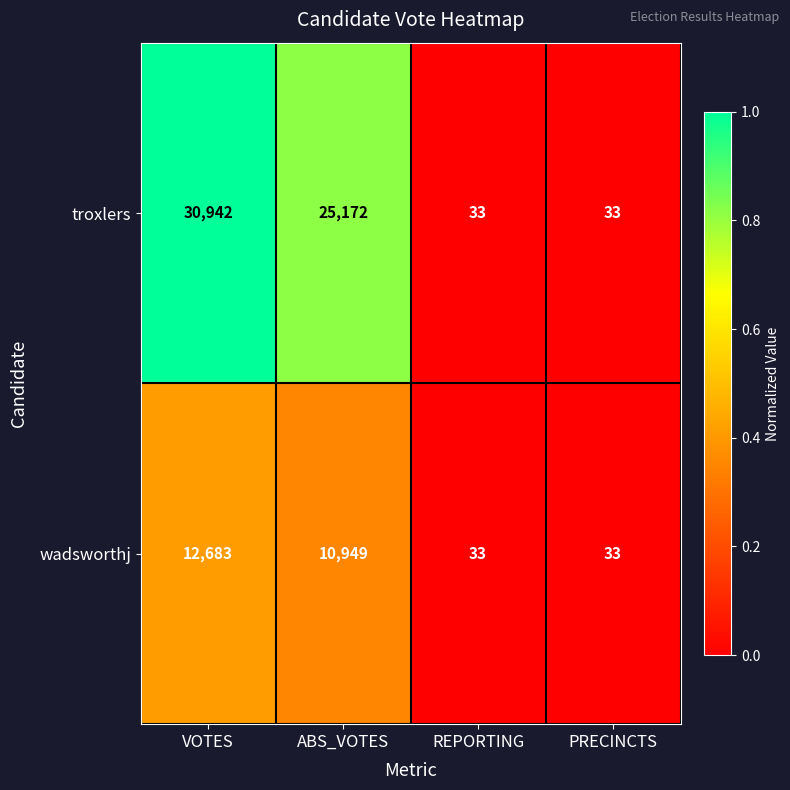

Which series has the widest spread of values?

troxlers